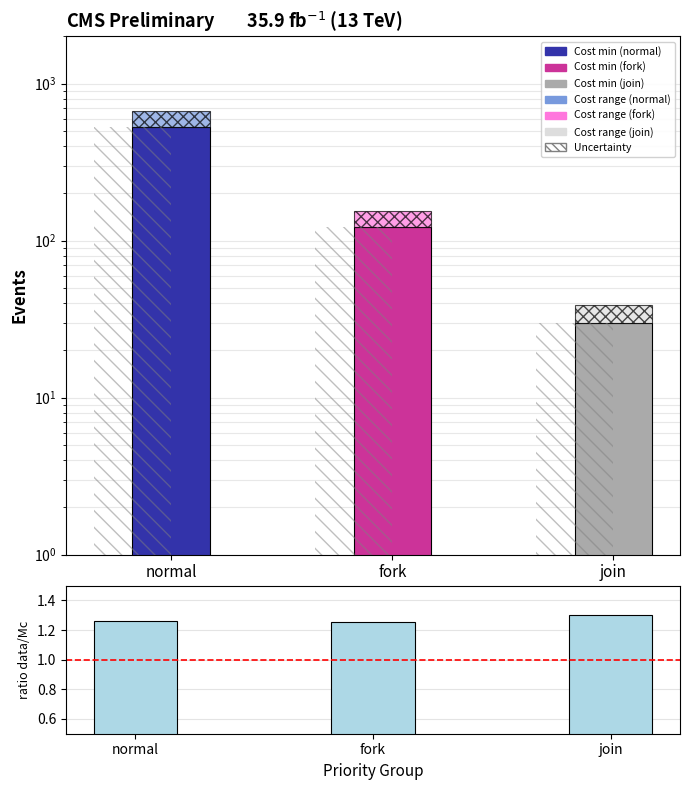

What is the difference between the second highest and minimum values in the Cost min series?

93.0